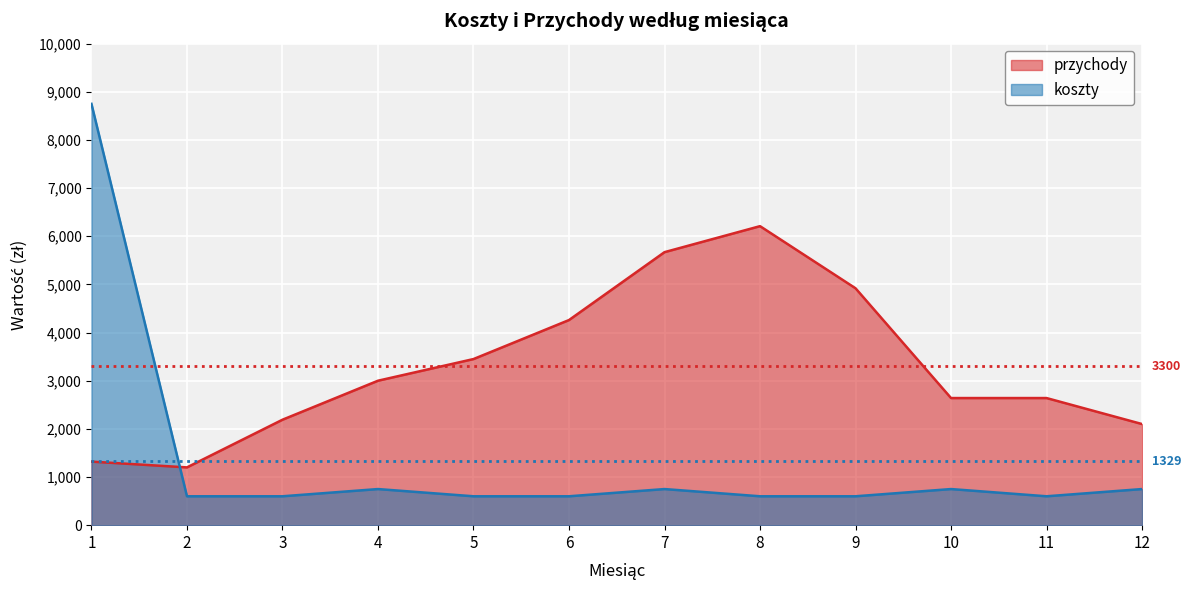

After their last crossing, which series has the higher values: przychody or koszty?

przychody